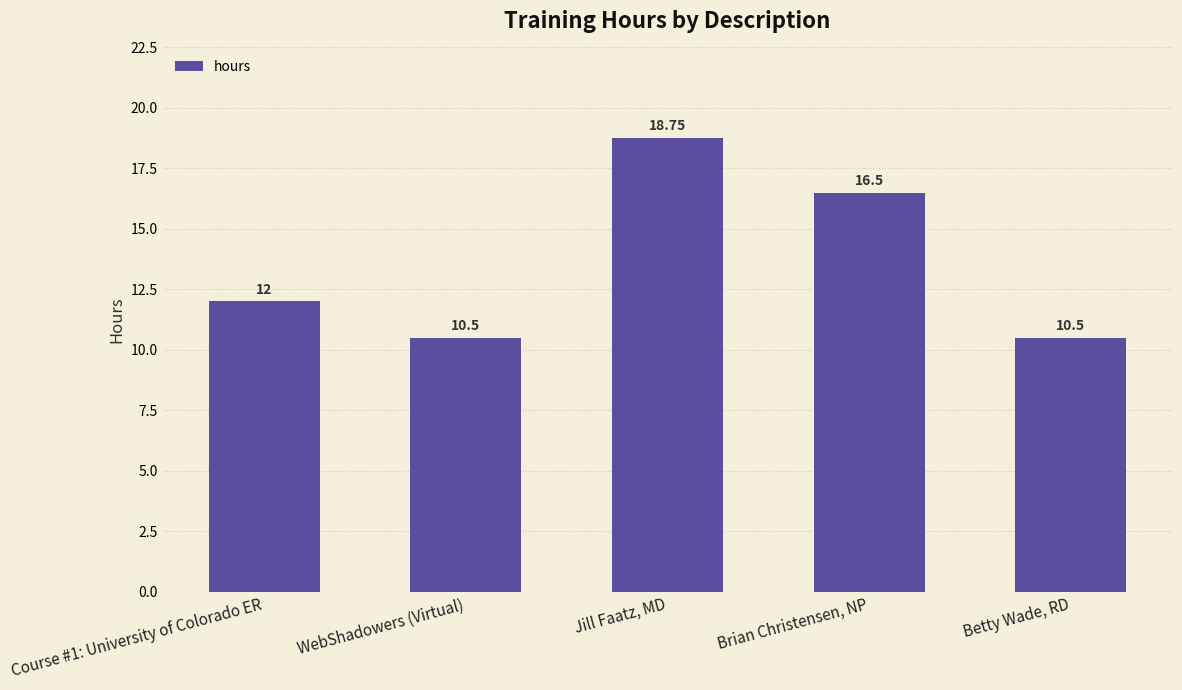

What is the difference between the second highest and second lowest values?

6.0